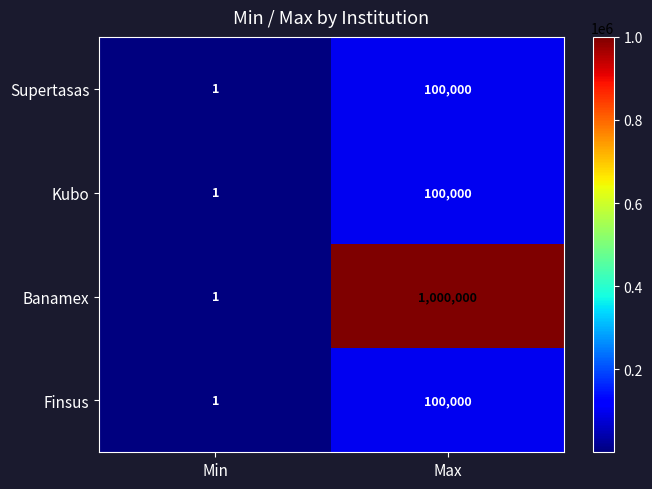

What is the sum of all Supertasas values?

100001